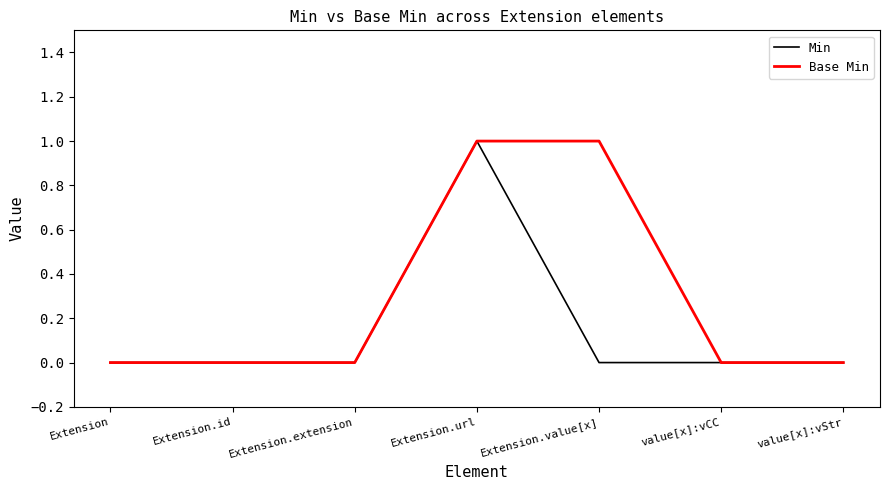

Does the chart display data point markers on the line(s)?

No